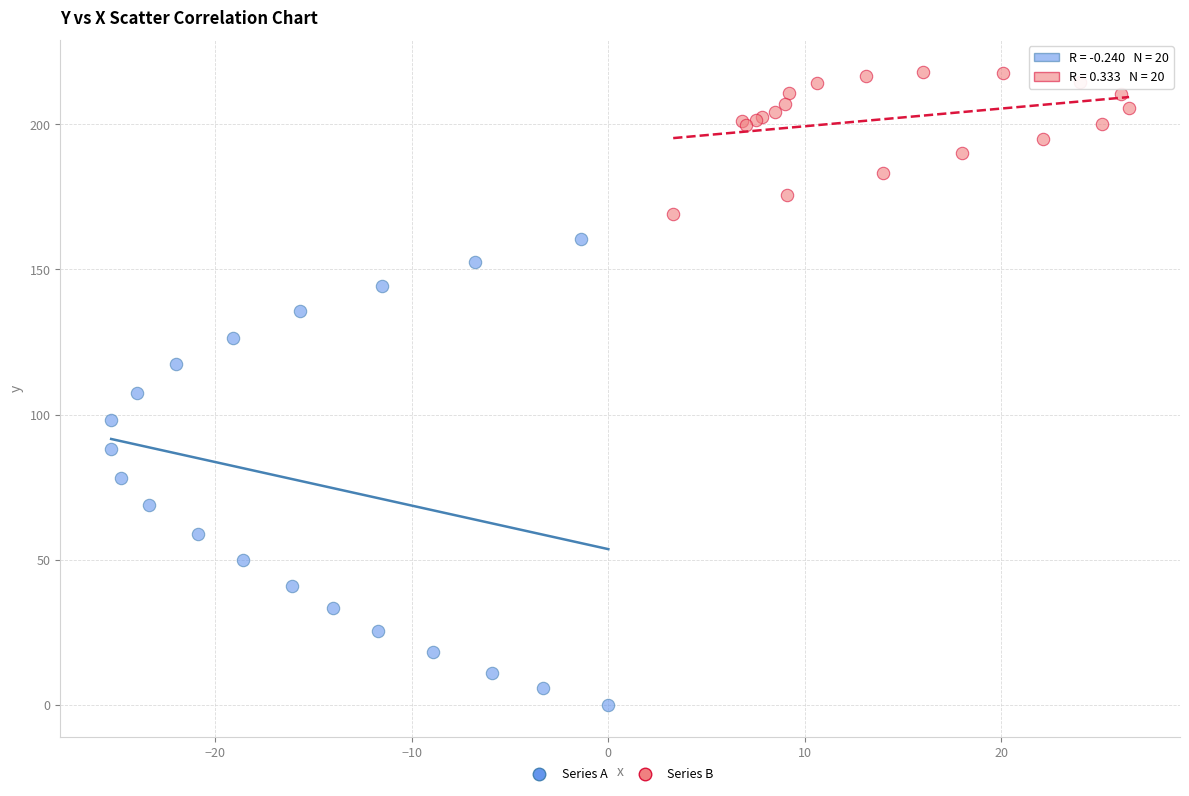

Which series contains the lowest Y value?

Series A